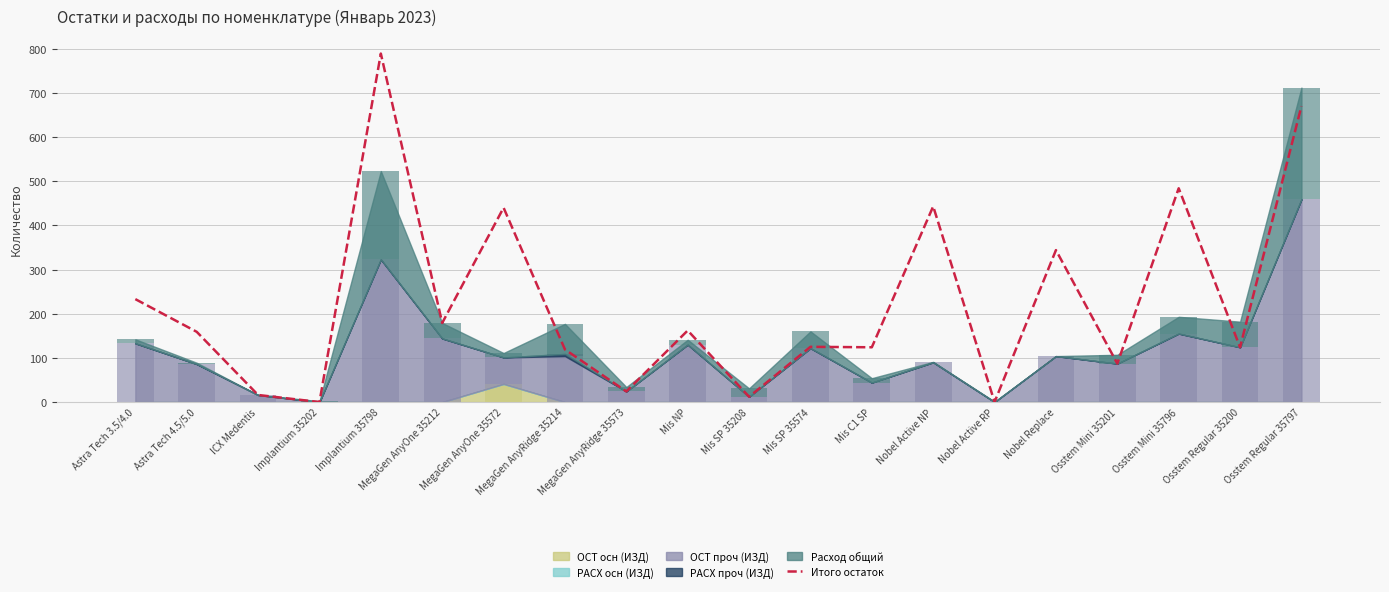

Reading right to left, list all the values displayed in this chart.

Osstem Regular 35797=670	Osstem Regular 35200=124	Osstem Mini 35796=484	Osstem Mini 35201=87	Nobel Replace=344	Nobel Active RP=0	Nobel Active NP=443	Mis C1 SP=124	Mis SP 35574=125	Mis SP 35208=12	Mis NP=162	MegaGen AnyRidge 35573=24	MegaGen AnyRidge 35214=119	MegaGen AnyOne 35572=440	MegaGen AnyOne 35212=179	Implantium 35798=789	Implantium 35202=0	ICX Medentis=16	Astra Tech 4.5/5.0=159	Astra Tech 3.5/4.0=233